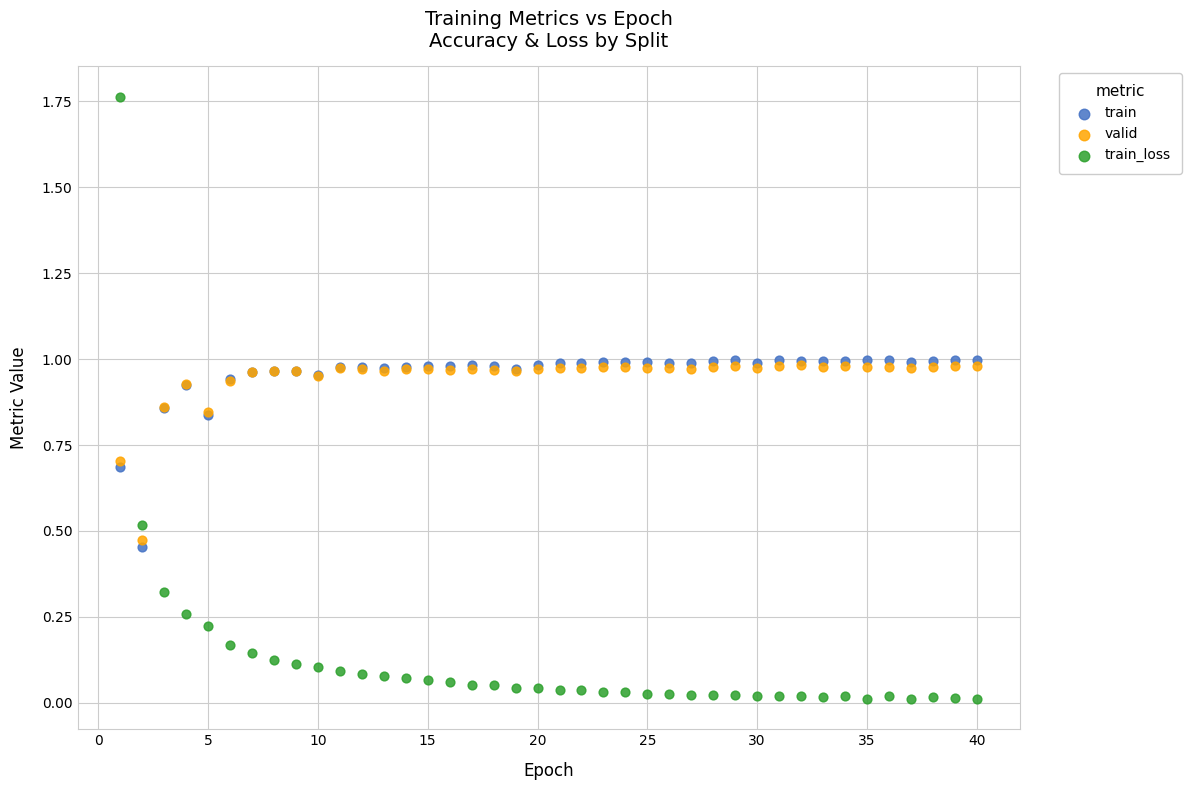

Which series reaches the maximum Y coordinate?

train_loss